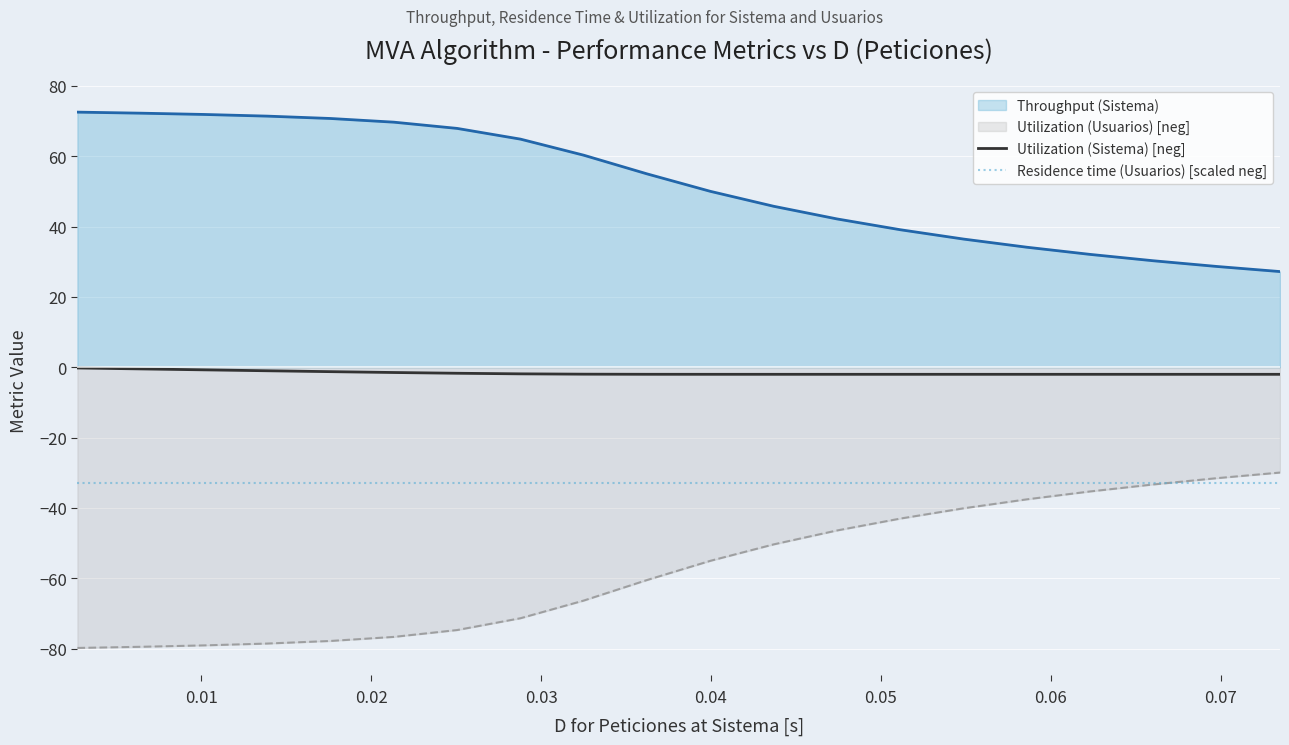

Which series has the largest total across all categories?

Throughput (Sistema)